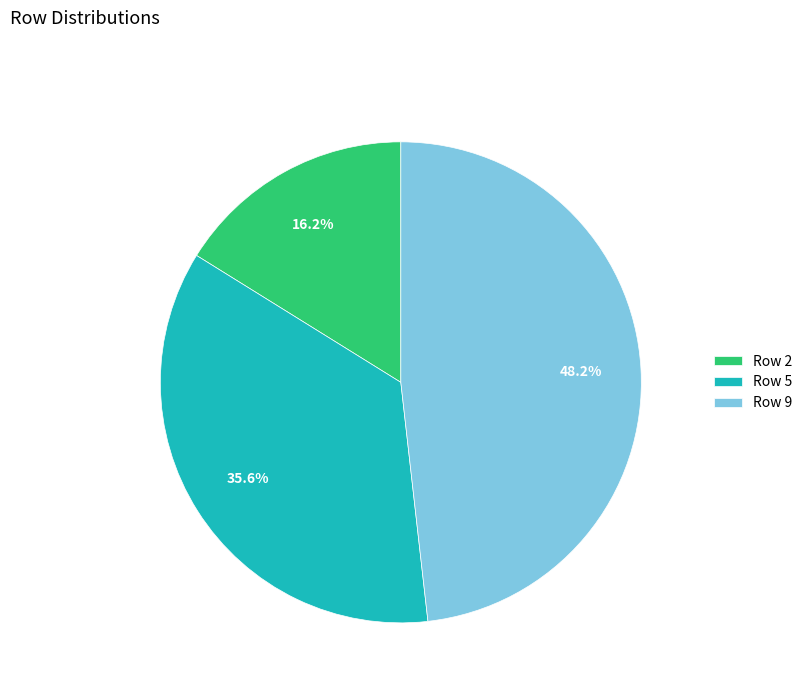

Does any single category account for the majority?

No